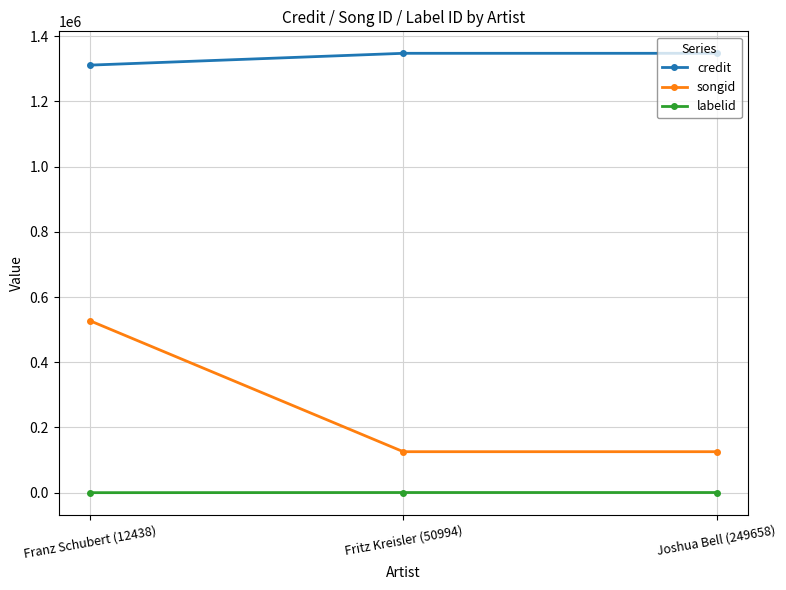

What is the label of the 1st point from the right?

Joshua Bell (249658)